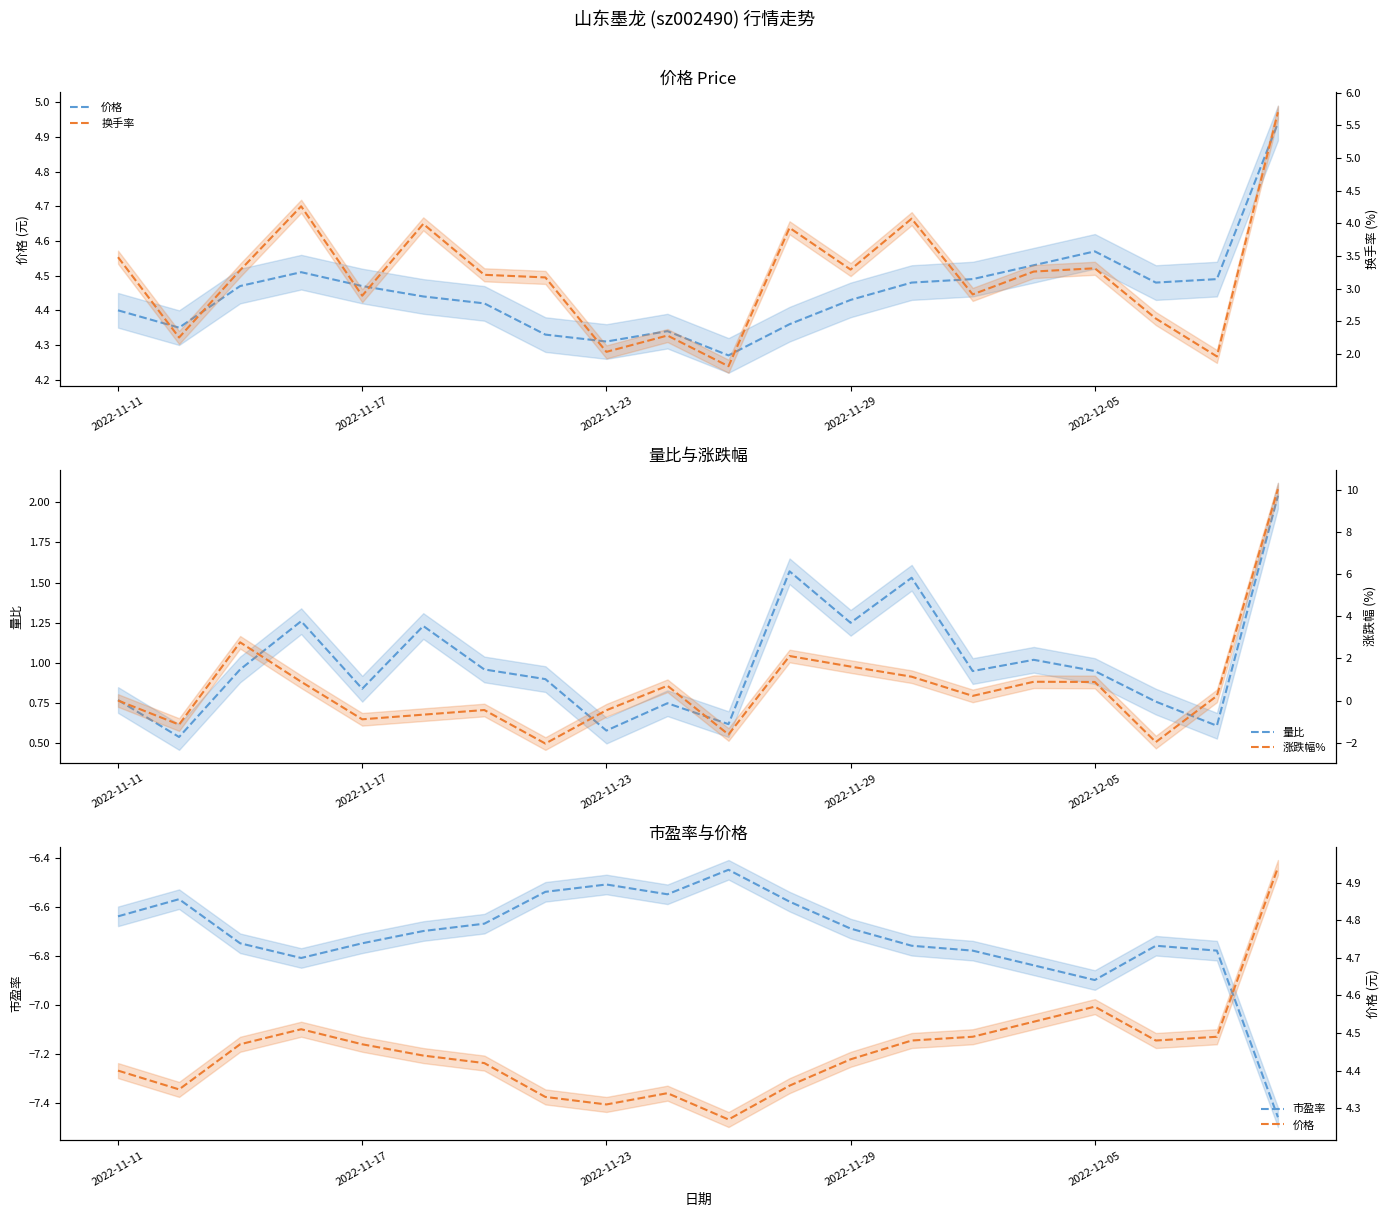

Reading left to right, transcribe all the data shown in this chart.

价格: 4.4	4.3	4.5	4.5	4.5	4.4	4.4	4.3	4.3	4.3	4.3	4.4	4.4	4.5	4.5	4.5	4.6	4.5	4.5	4.9
量比: 0.8	0.5	1.0	1.3	0.8	1.2	1.0	0.9	0.6	0.8	0.6	1.6	1.2	1.5	0.9	1.0	0.9	0.8	0.6	2.0
市盈率: -6.6	-6.6	-6.8	-6.8	-6.8	-6.7	-6.7	-6.5	-6.5	-6.5	-6.5	-6.6	-6.7	-6.8	-6.8	-6.8	-6.9	-6.8	-6.8	-7.5
换手率: 3.5	2.2	3.3	4.3	2.9	4.0	3.2	3.2	2.0	2.3	1.8	3.9	3.3	4.1	2.9	3.3	3.3	2.5	2.0	5.7
涨跌幅%: 0.0	-1.1	2.8	0.9	-0.9	-0.7	-0.5	-2.0	-0.5	0.7	-1.6	2.1	1.6	1.1	0.2	0.9	0.9	-2.0	0.2	10.0